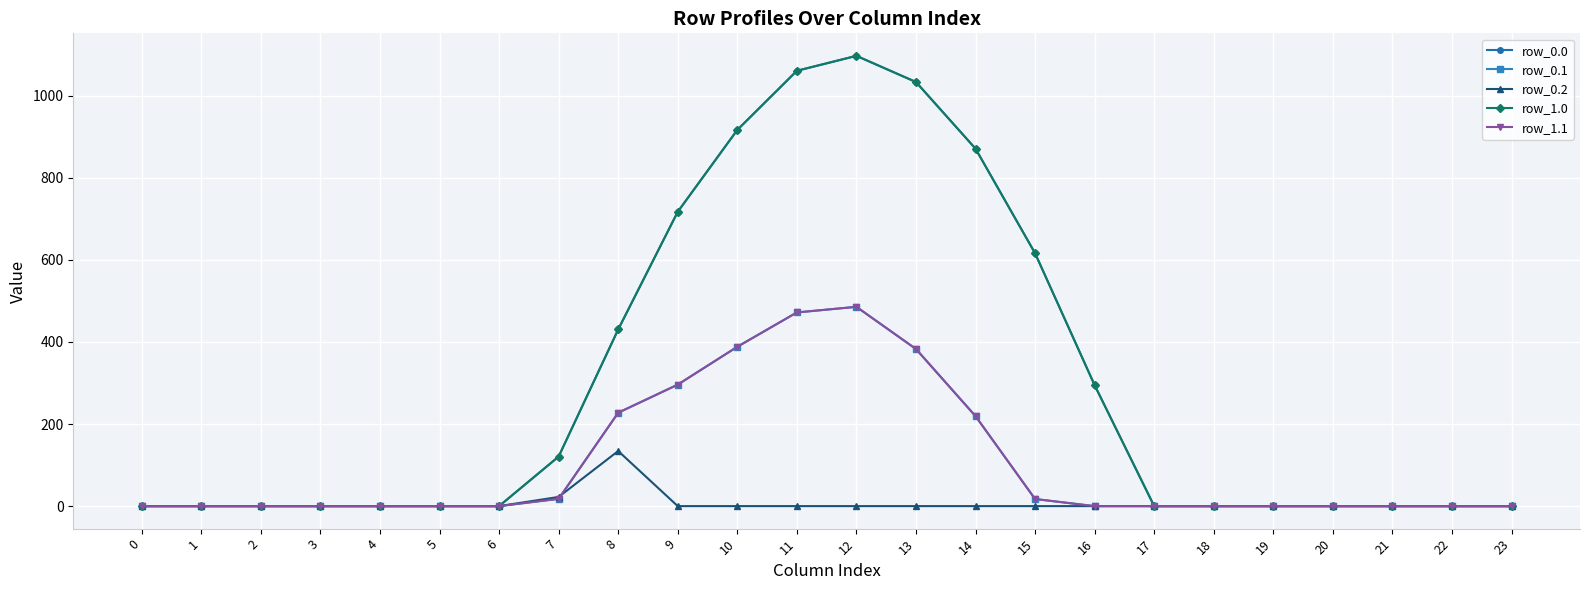

Does the chart have visible grid lines?

Yes